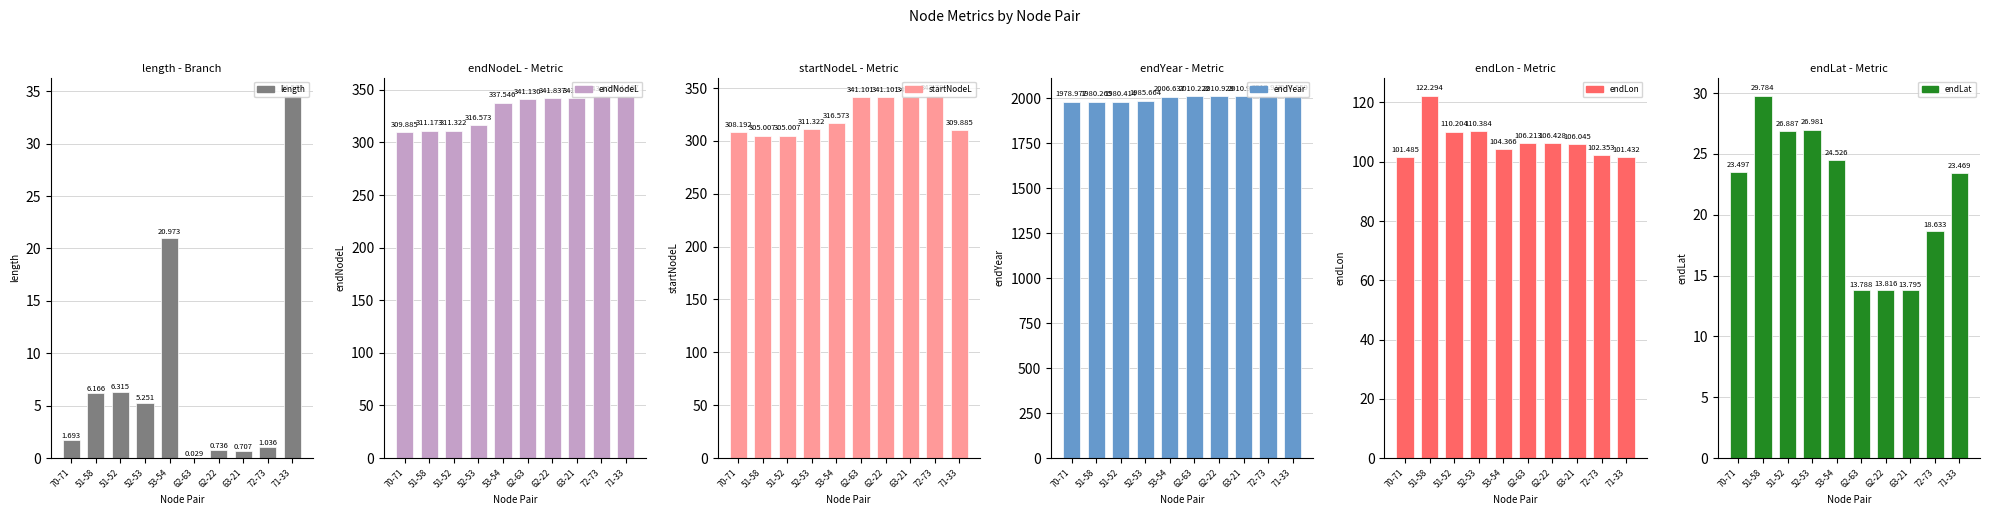

What is the spread (max minus min) of values at 53-54?

1985.7